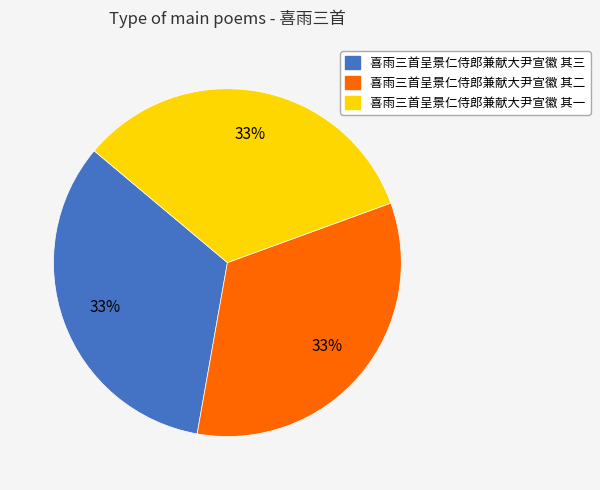

To the nearest percent, what portion does 喜雨三首呈景仁侍郎兼献大尹宣徽 其三 represent?

33%